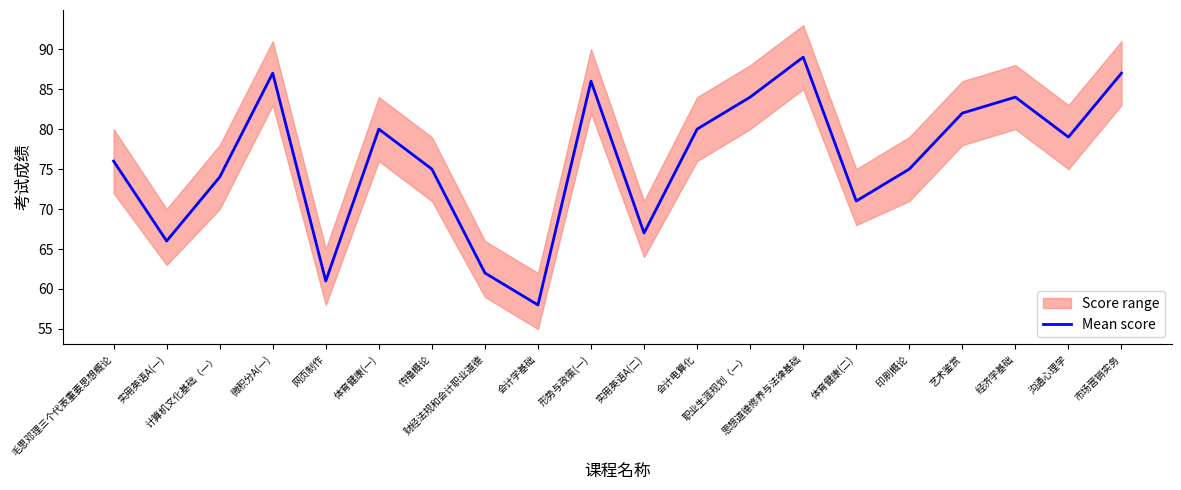

At which category does the data reach its first local peak?

微积分A(一)